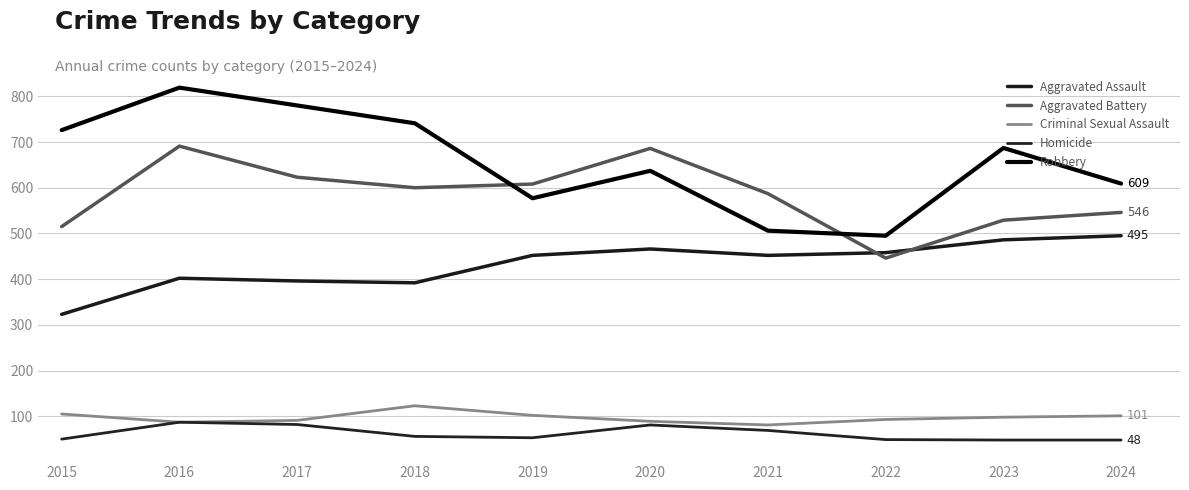

At how many categories does at least one series exceed 590?

8